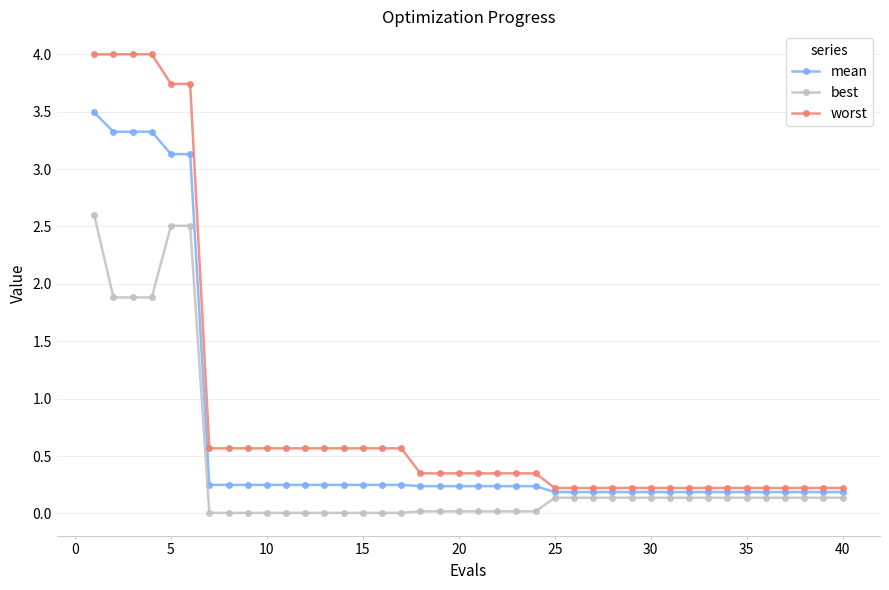

How many lines are shown in the chart?

3